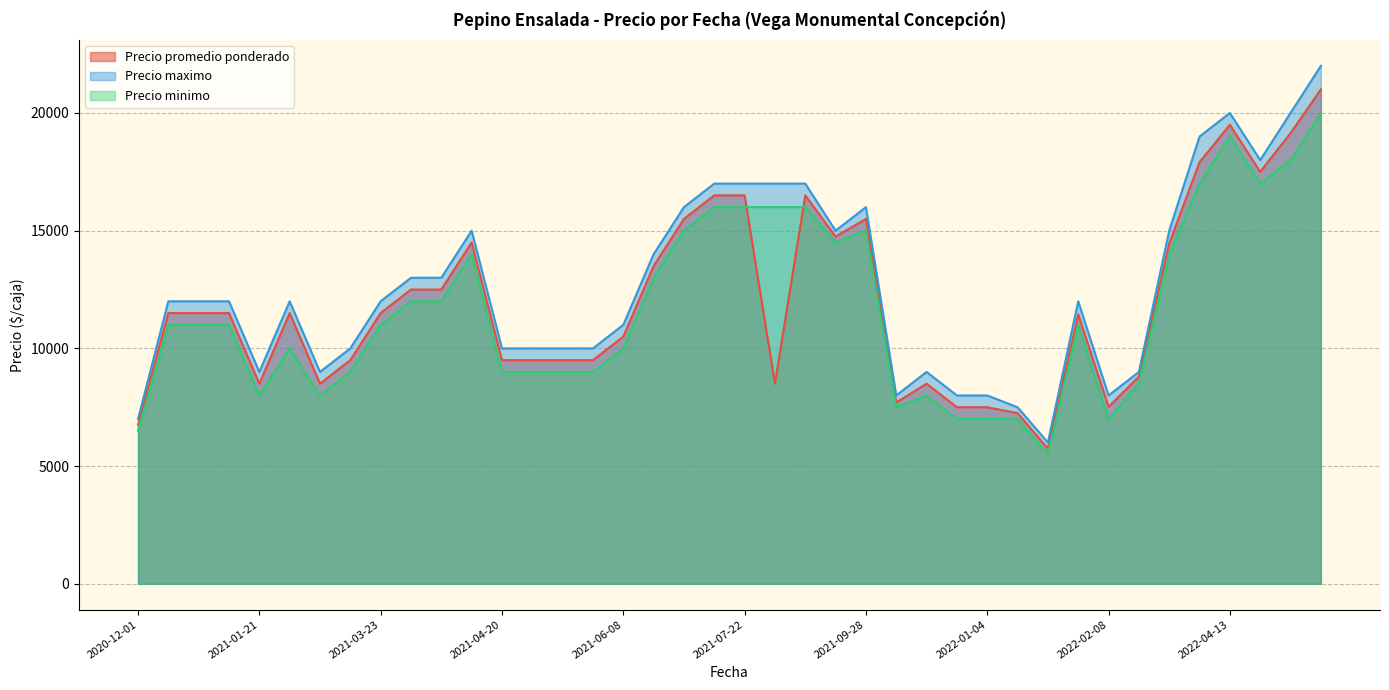

Rank the series by their maximum value, from highest to lowest.

Precio maximo, Precio promedio ponderado, Precio minimo